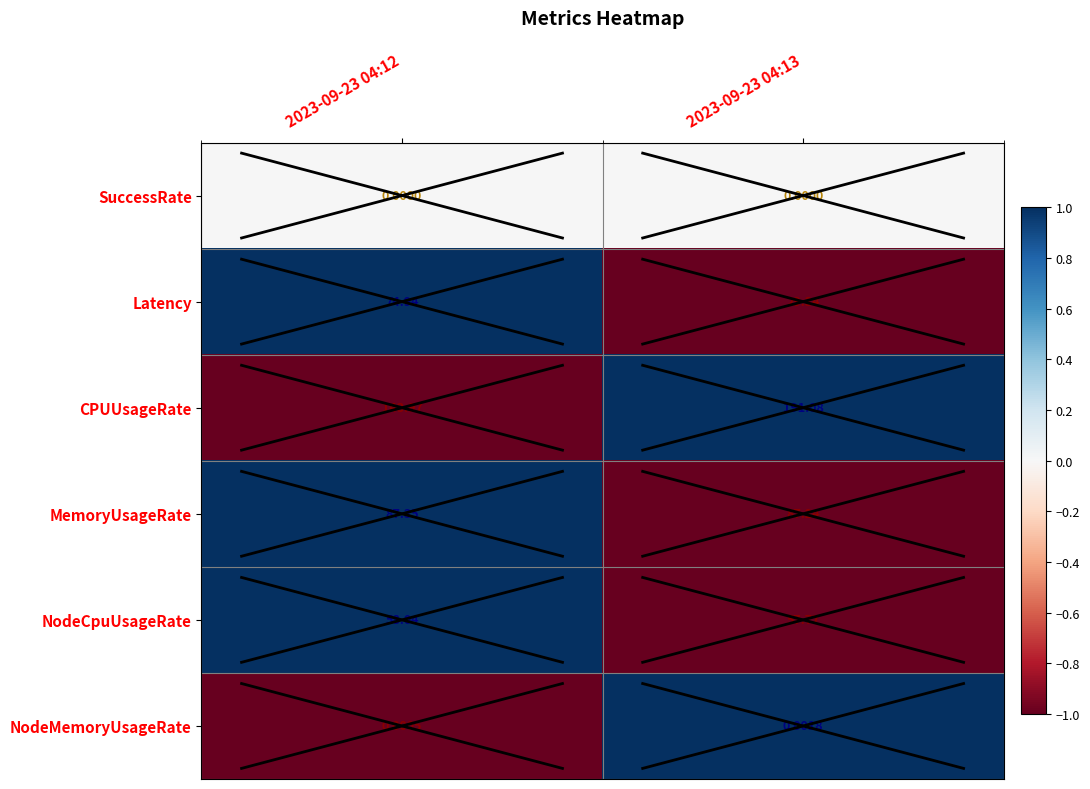

Rank the series at 2023-09-23 04:13 from lowest to highest value.

SuccessRate, NodeMemoryUsageRate, Latency, NodeCpuUsageRate, MemoryUsageRate, CPUUsageRate